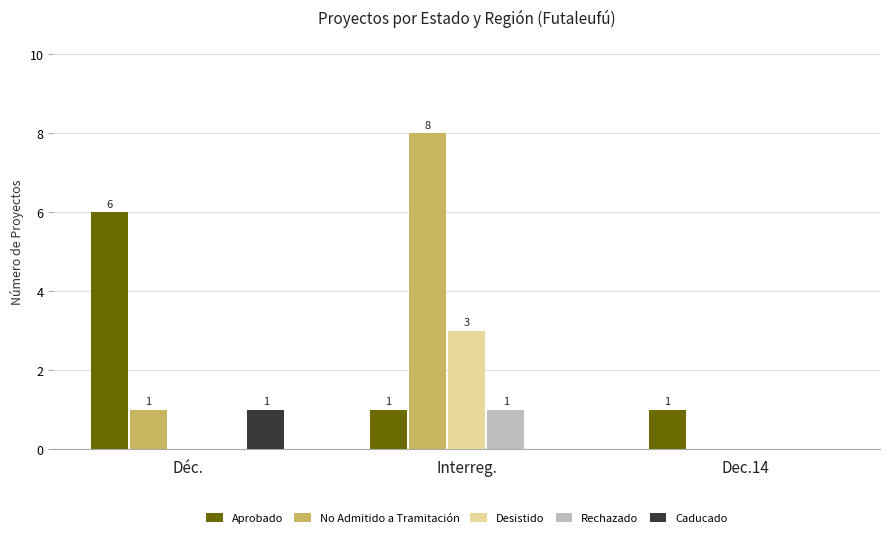

What is the sum of the No Admitido a Tramitación values at Dec.14 and Interreg.?

8